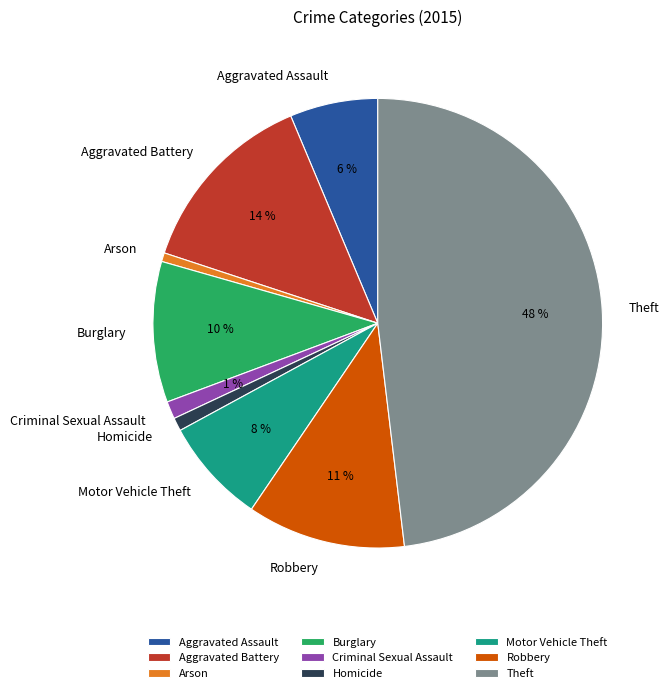

Do Motor Vehicle Theft and Arson together represent more than half of the pie?

No